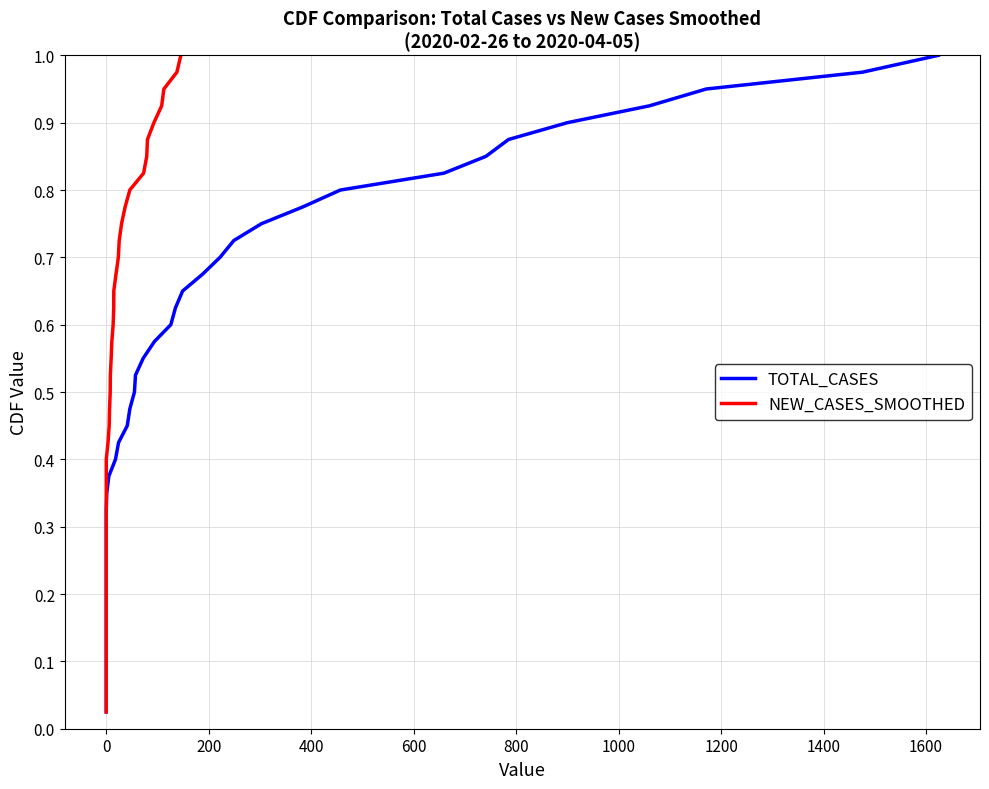

True or false: TOTAL_CASES and NEW_CASES_SMOOTHED cross at least once.

False